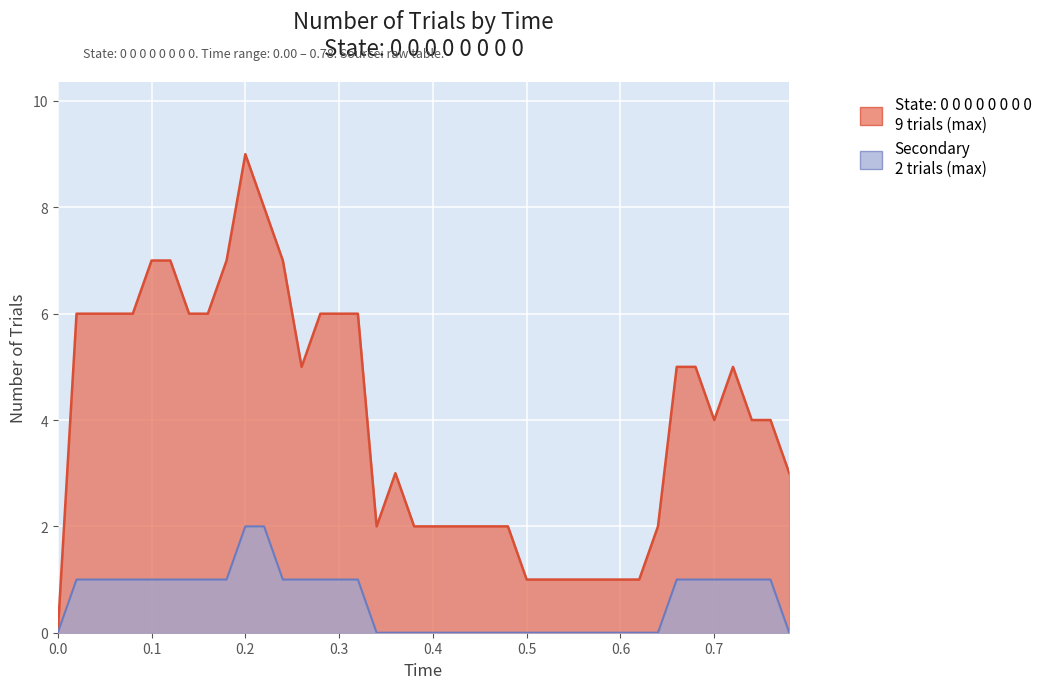

True or false: secondary has more than 1 points higher than both neighbors.

False